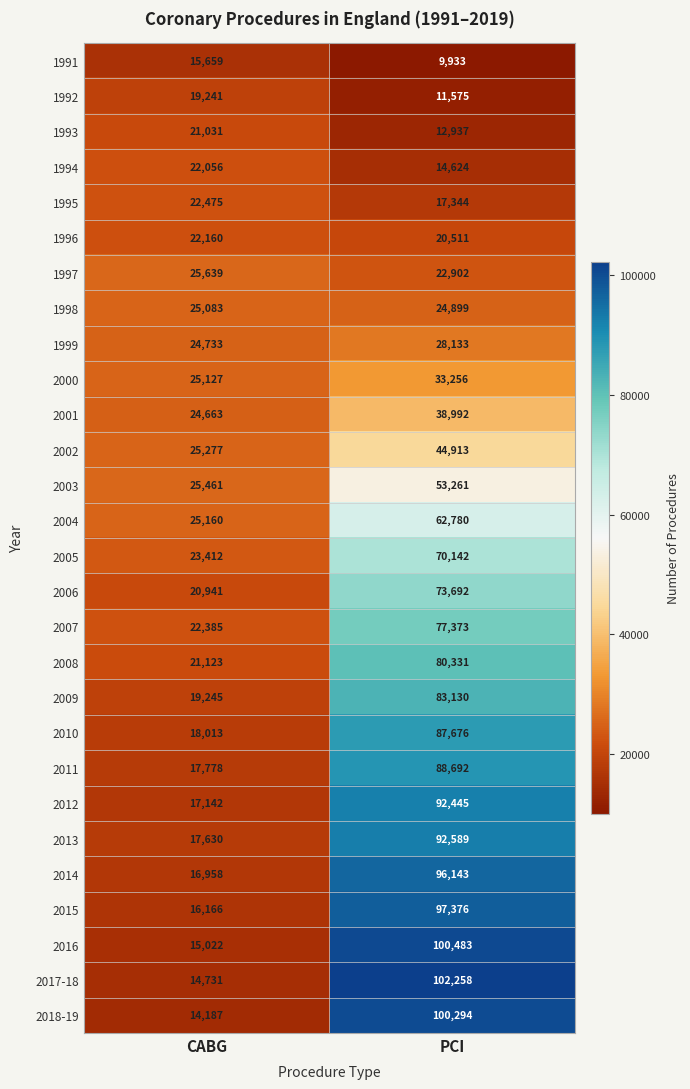

Is it true that 2013 equals 25733 at CABG?

False